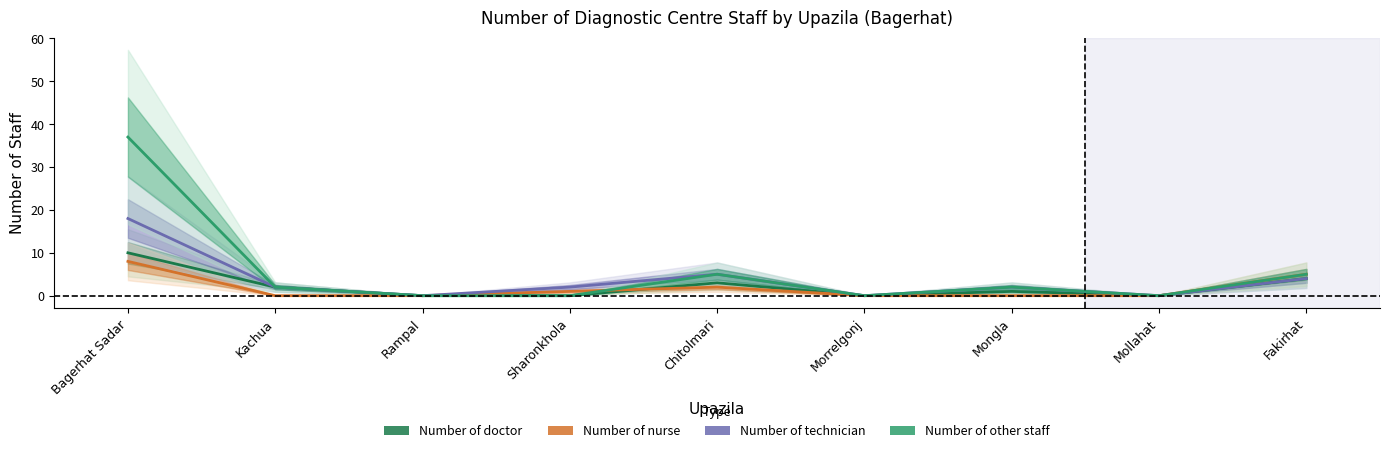

Reading left to right, list all the values displayed in this chart.

Number of doctor: 10	2	0	0	3	0	1	0	4
Number of nurse: 8	0	0	1	2	0	0	0	5
Number of technician: 18	2	0	2	5	0	2	0	4
Number of other staff: 37	2	0	0	5	0	2	0	5